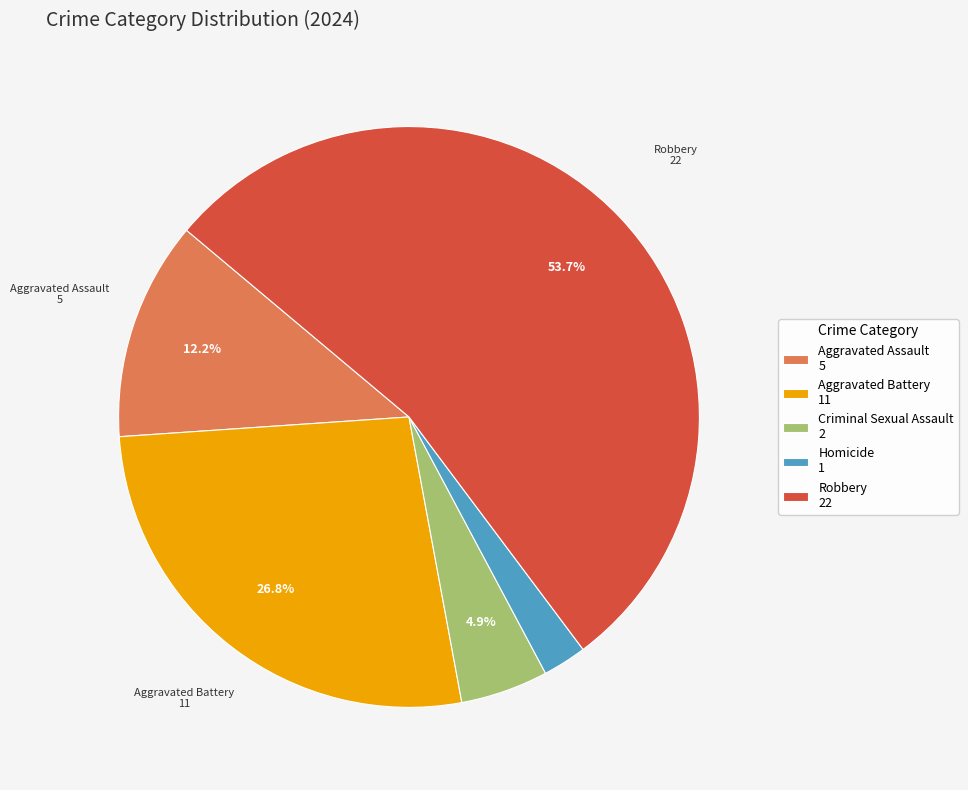

What percentage is the Aggravated Assault slice, to the nearest percent?

12%